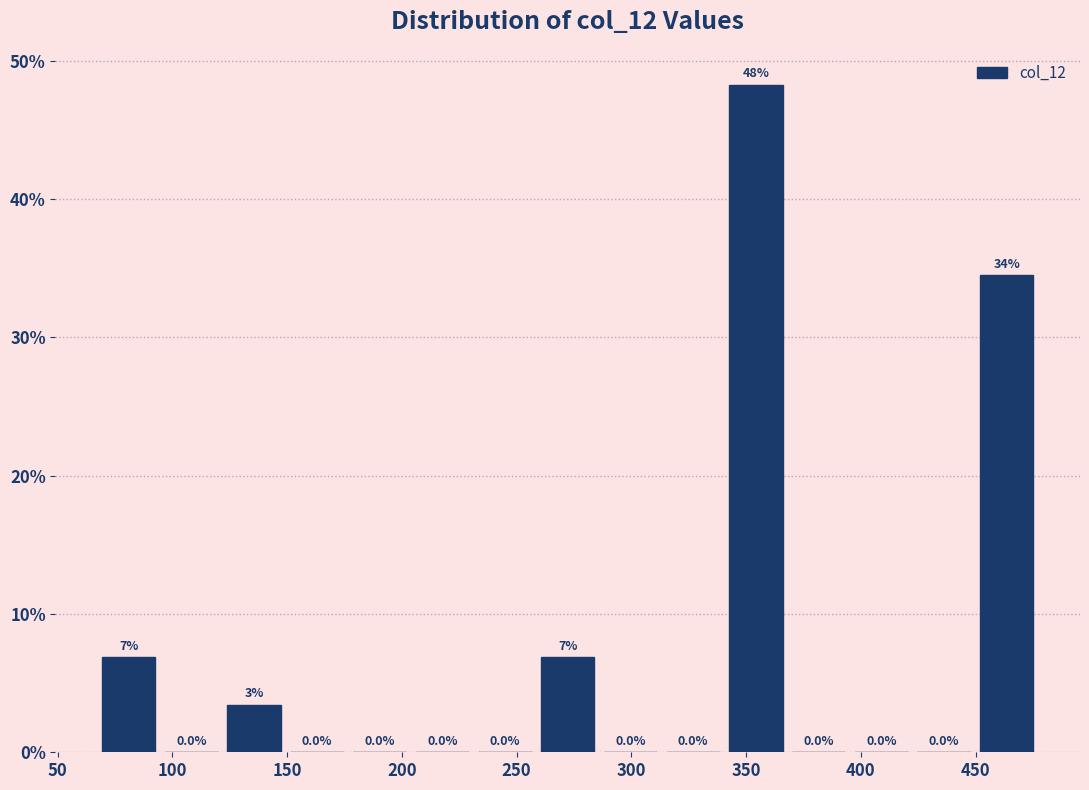

Over which range of the x-axis is the bar tallest?

340 to 370